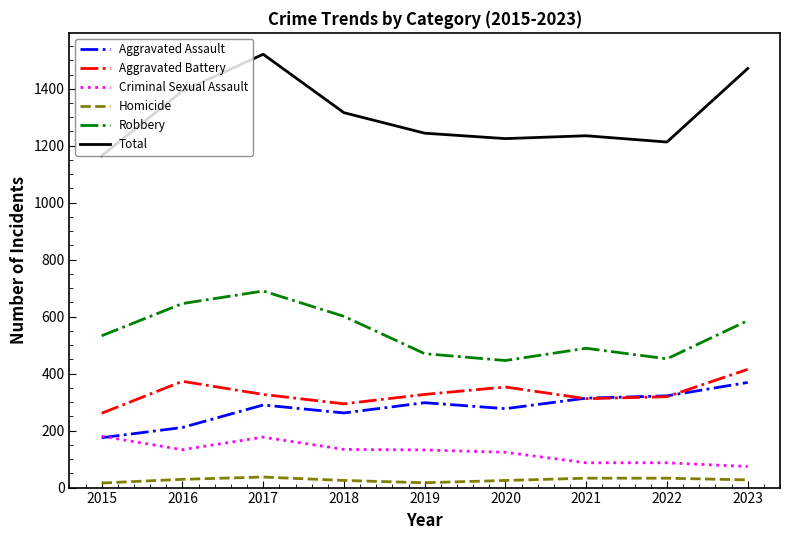

Does the chart display data point markers on the line(s)?

No